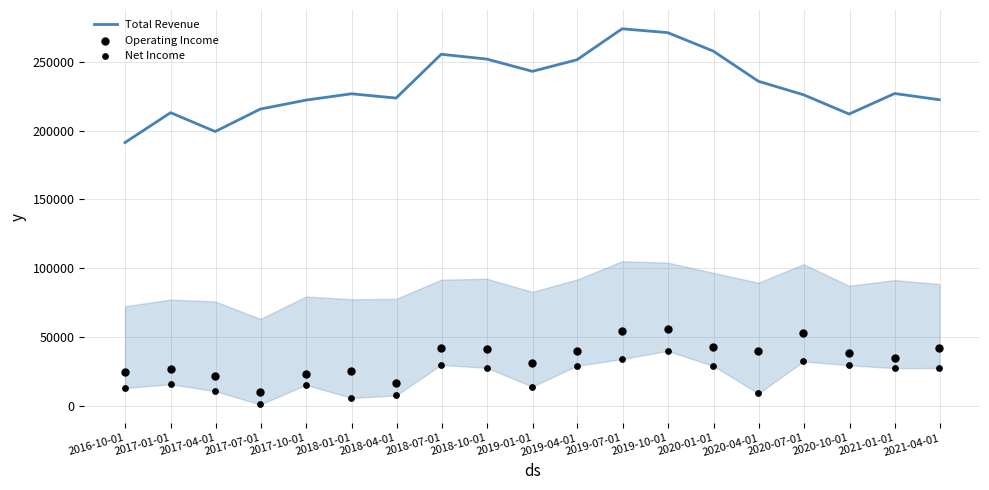

At how many categories does at least one series exceed 242012?

7